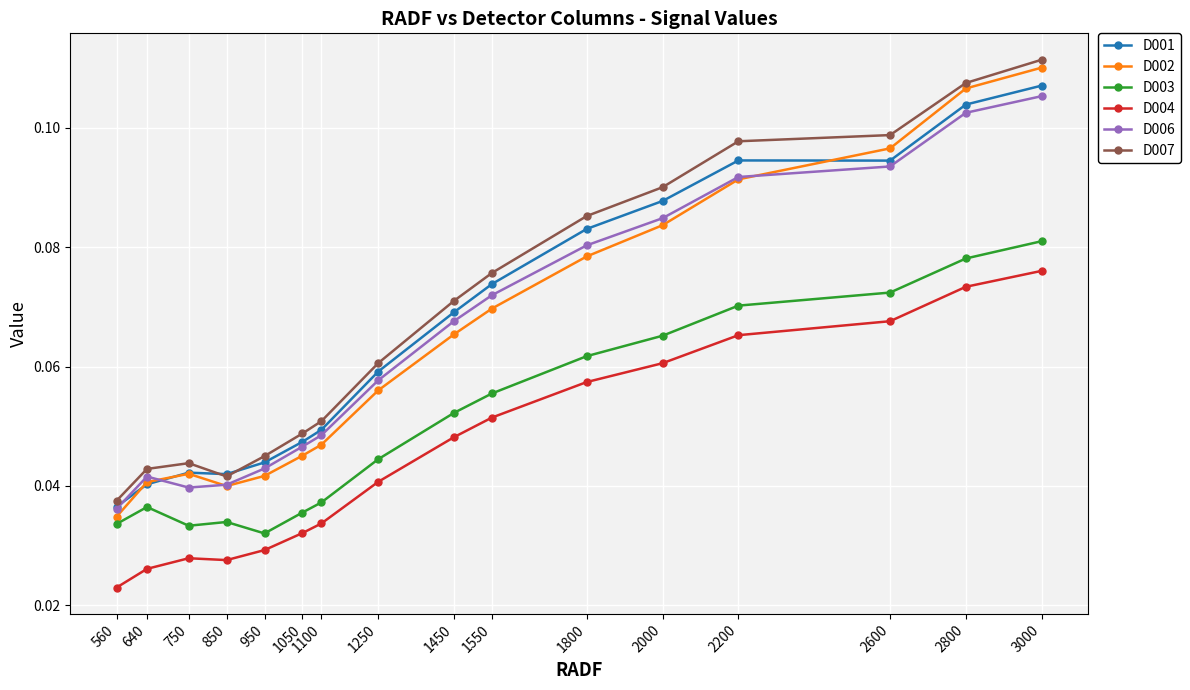

How many D006 values are between 0 and 1?

16